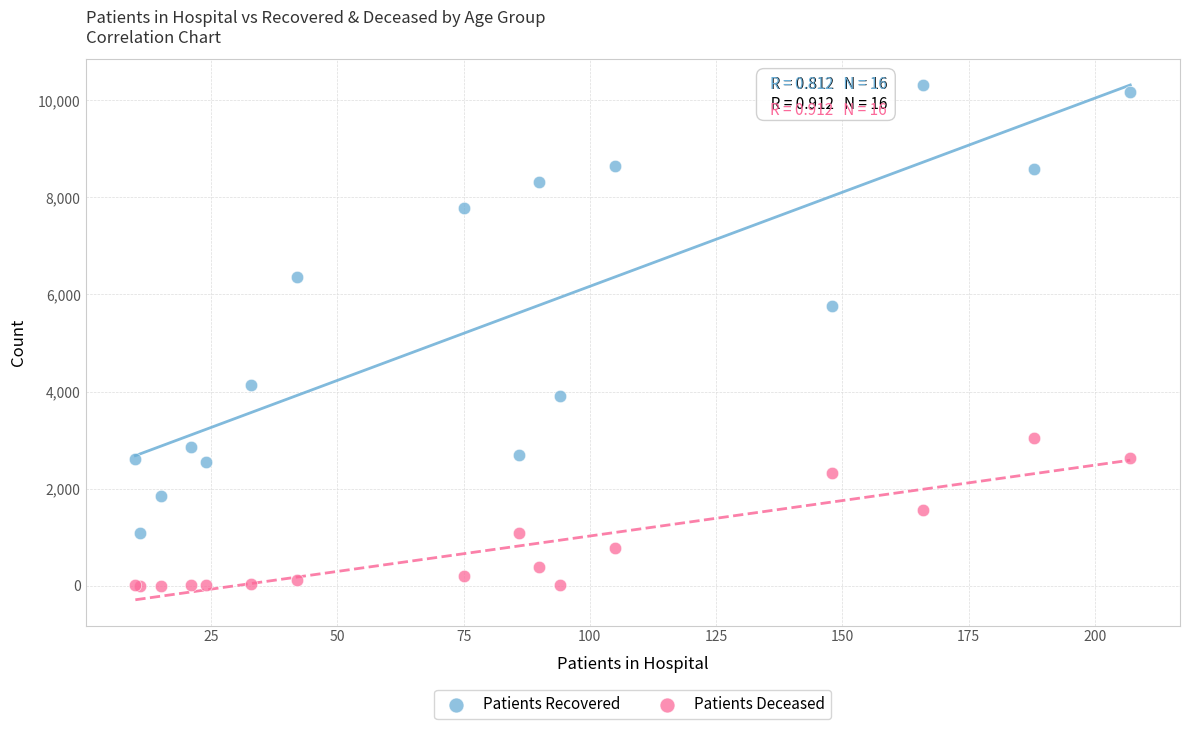

Which series reaches the minimum Y coordinate?

Patients Deceased